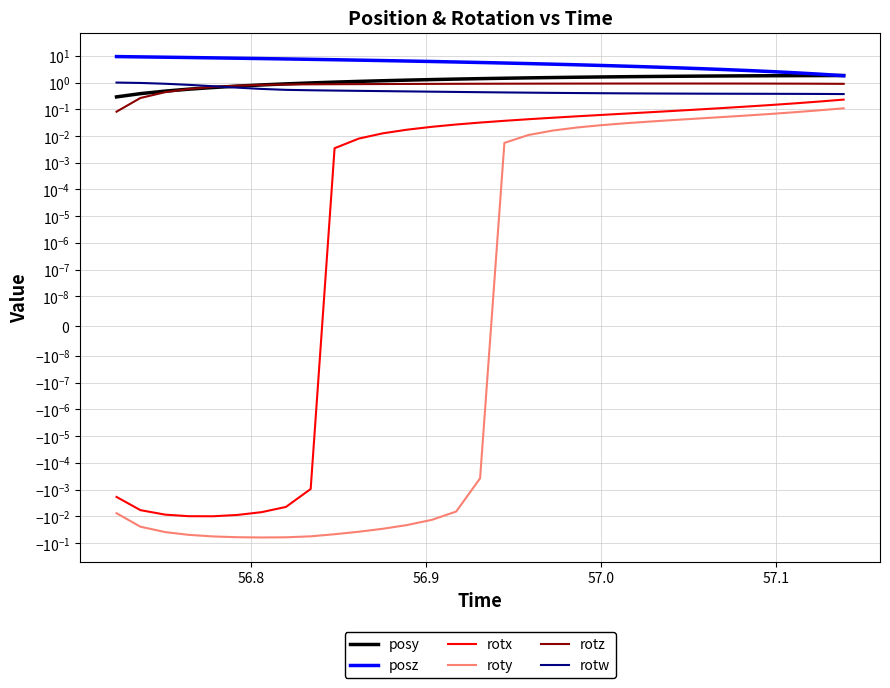

What are all the series names shown in the legend?

posy, posz, rotx, roty, rotz, rotw